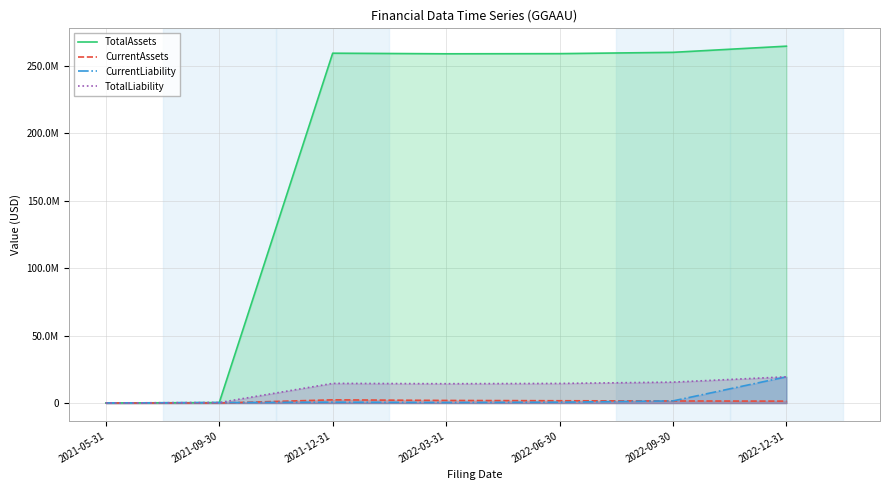

Does the chart display data point markers on the line(s)?

No